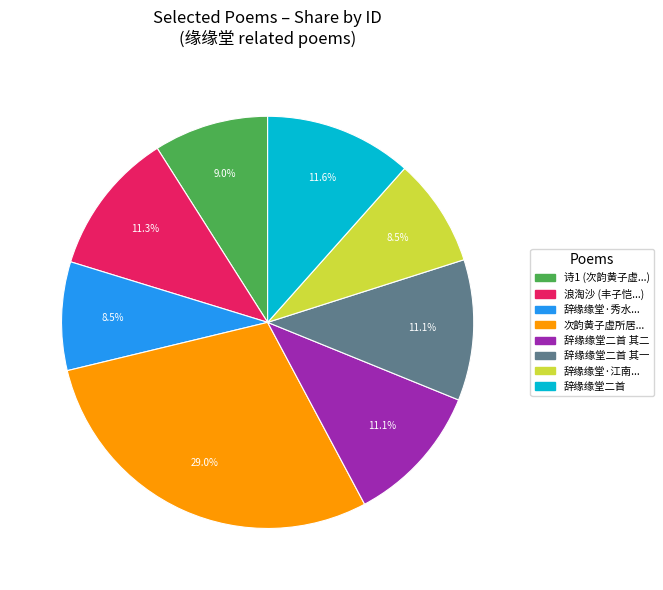

How many slices are in this pie chart?

8